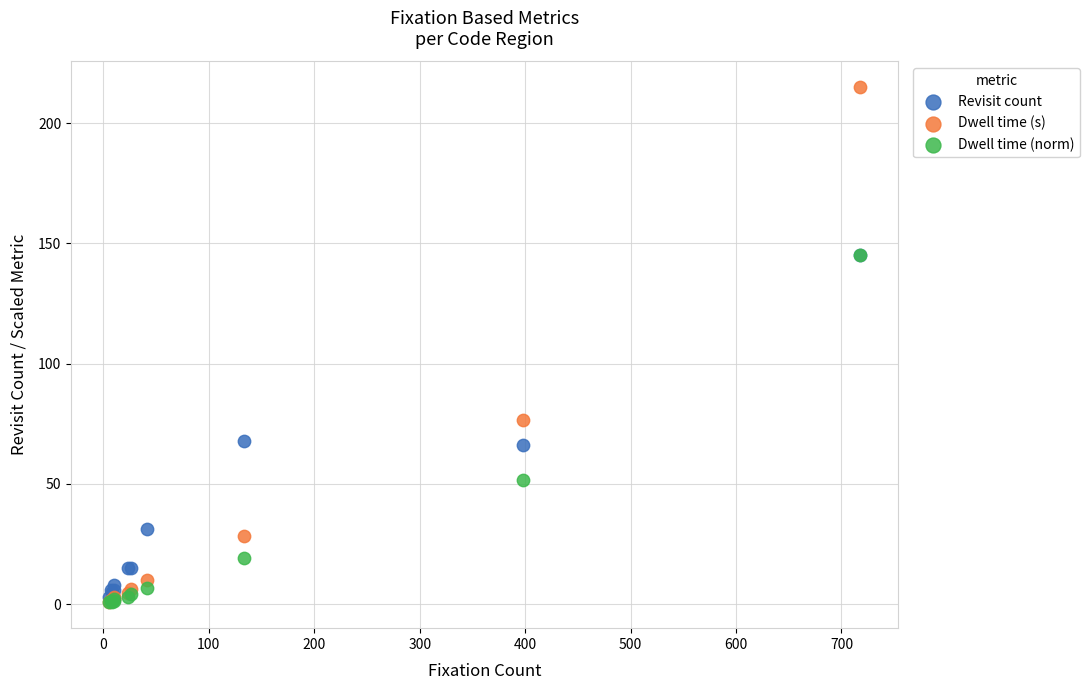

What are all the series names shown in the legend?

Revisit count, Dwell time (s), Dwell time (norm)